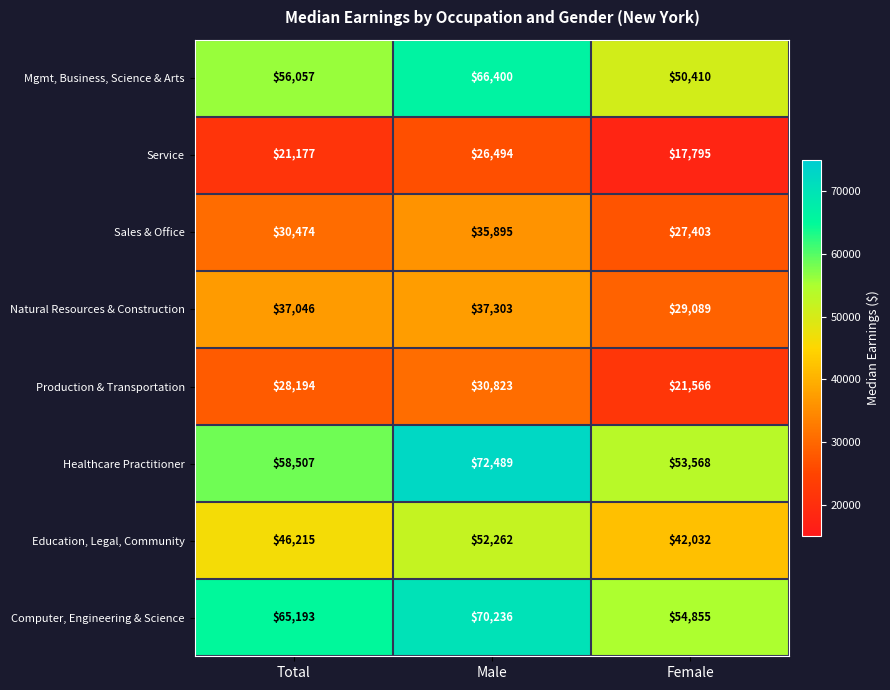

The Sales & Office series shows 43046 at Female. True or false?

False